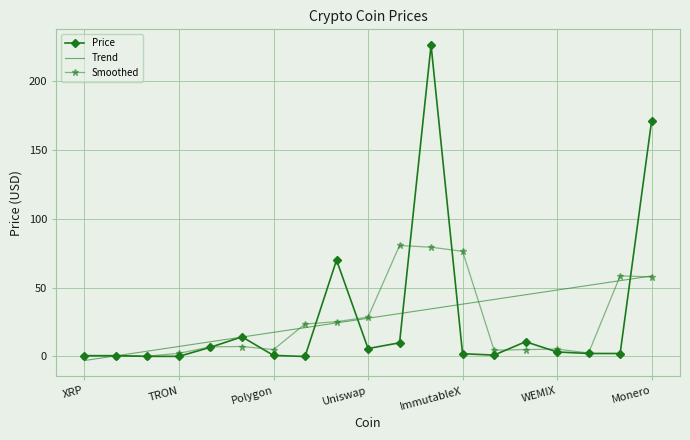

Which series ends up on top after the final intersection of Trend and Price?

Price